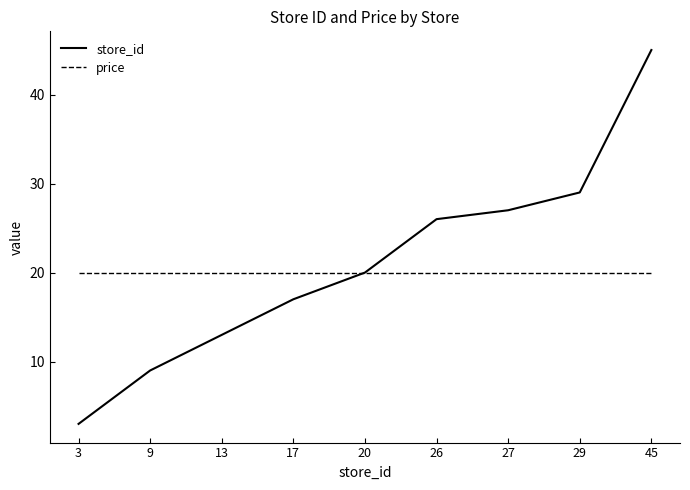

Does the chart display data point markers on the line(s)?

No